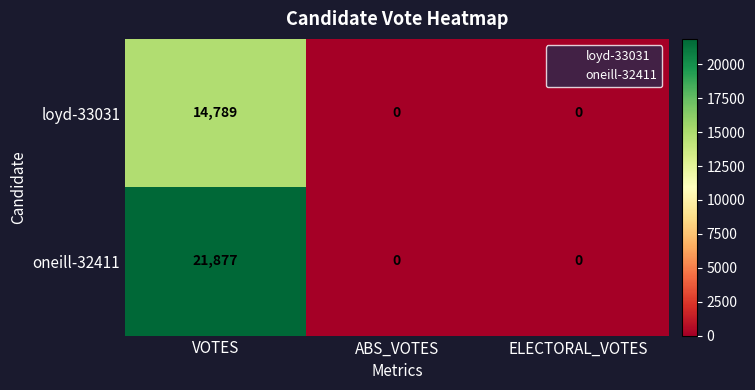

List the series in order of their peak value, highest first.

oneill-32411, loyd-33031